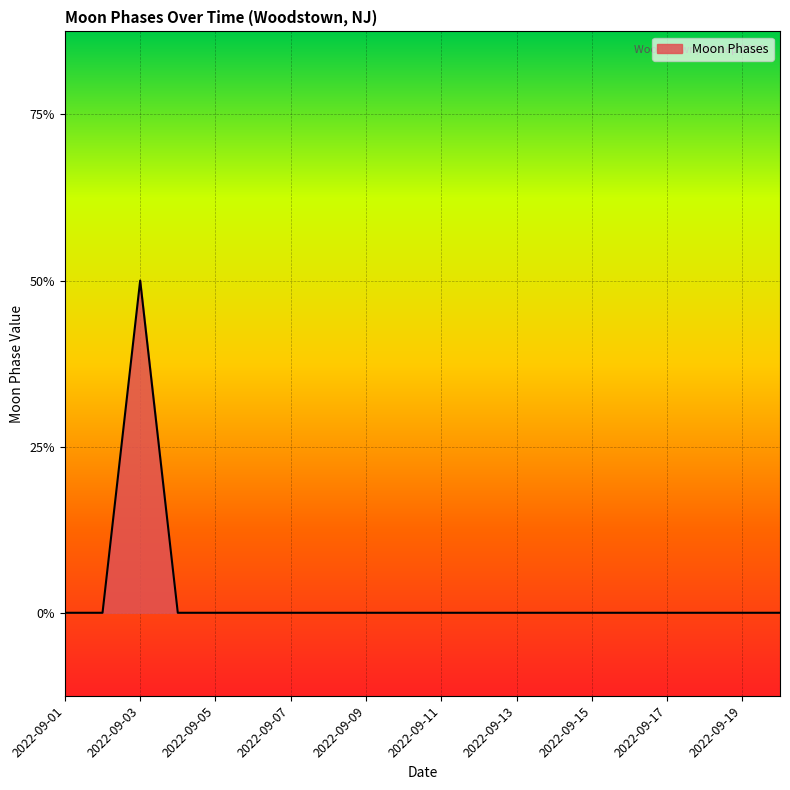

Does the chart have visible grid lines?

Yes